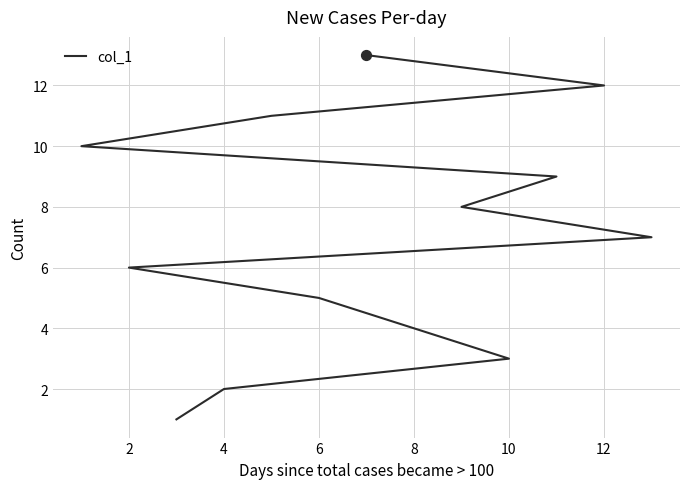

Approximately how many times larger is the value at 12 compared to 12?

0.5